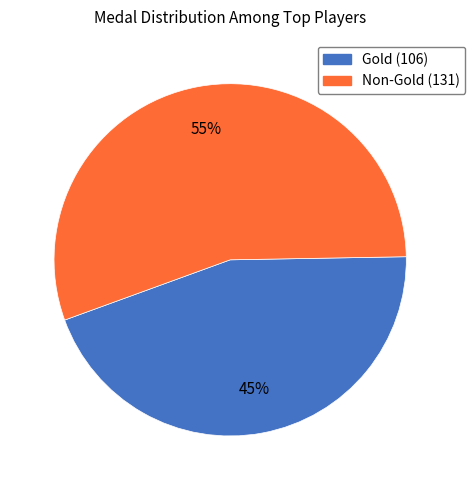

How many segments does this pie chart have?

2